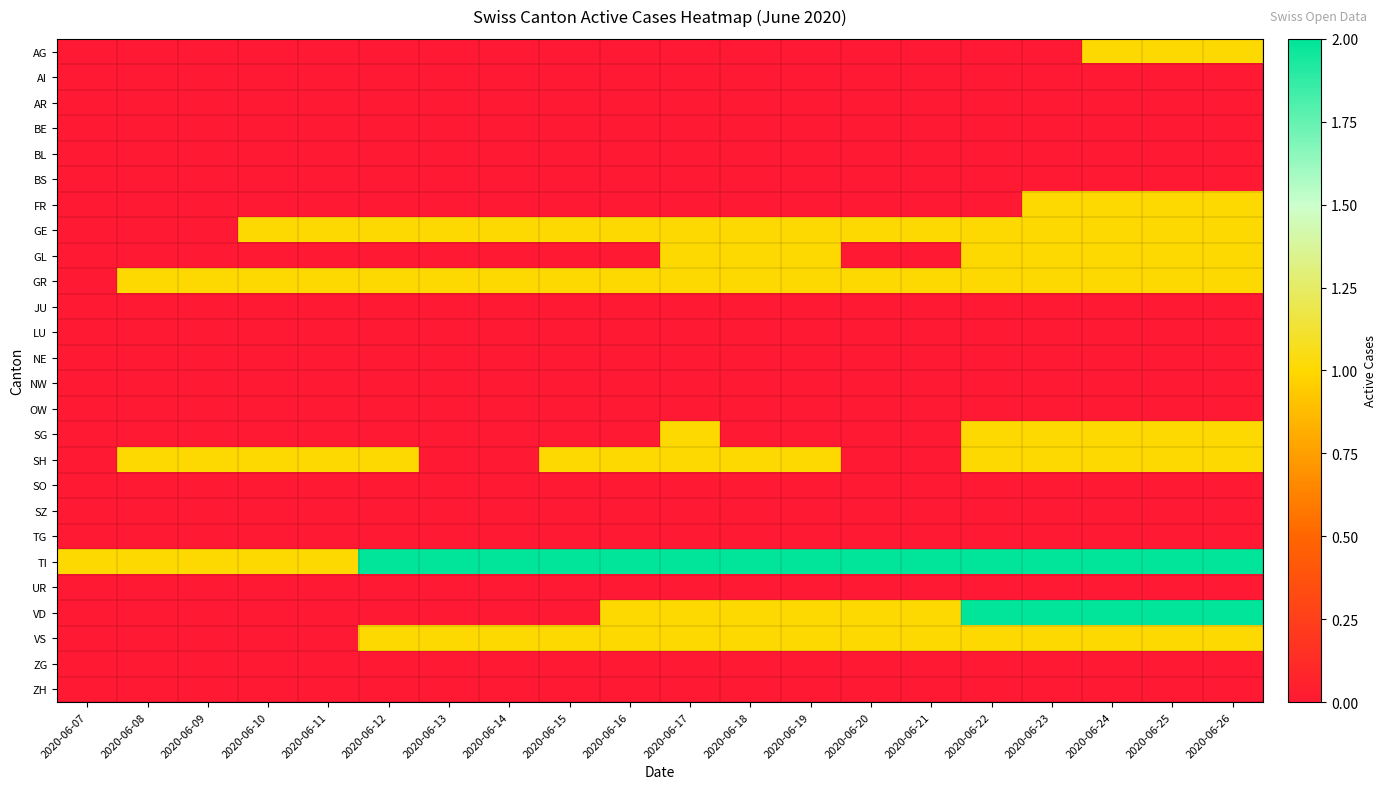

Which series has the widest spread of values?

VD